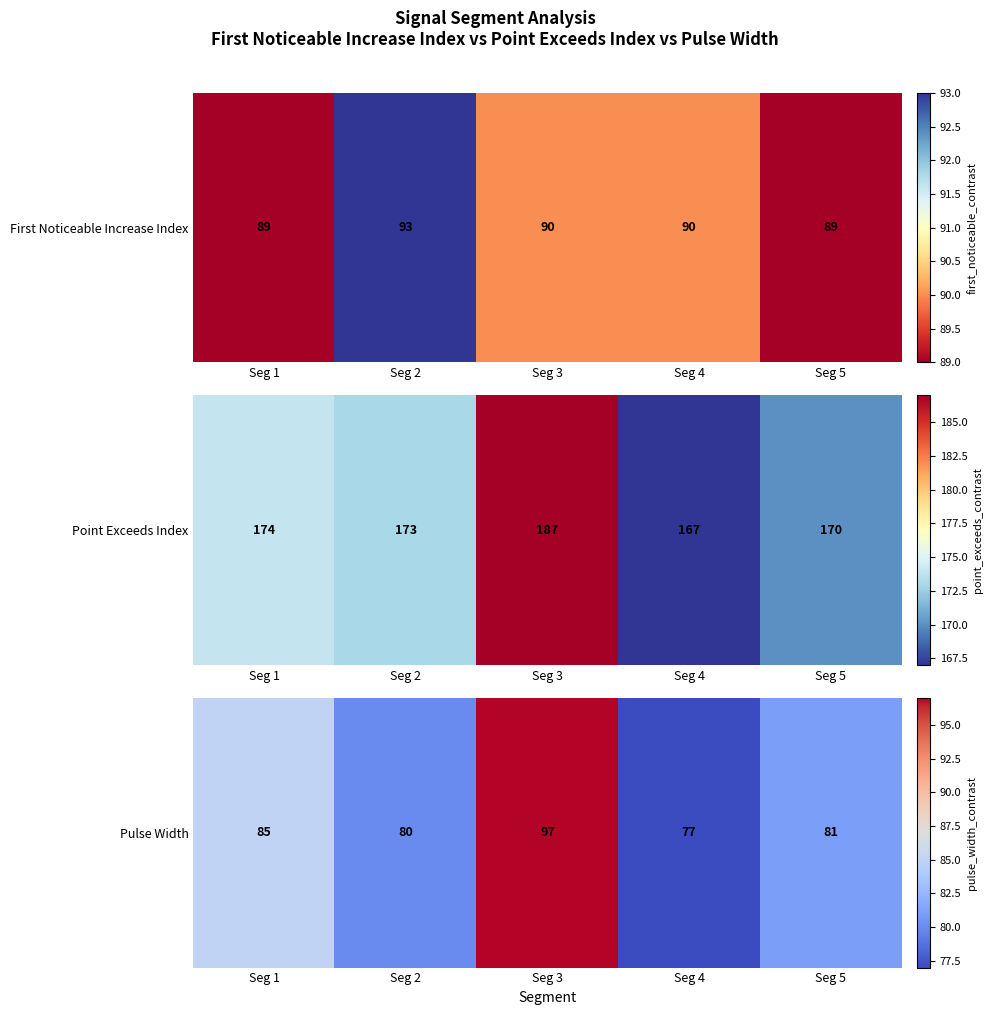

At which label is the value closest to 87?

Seg 1